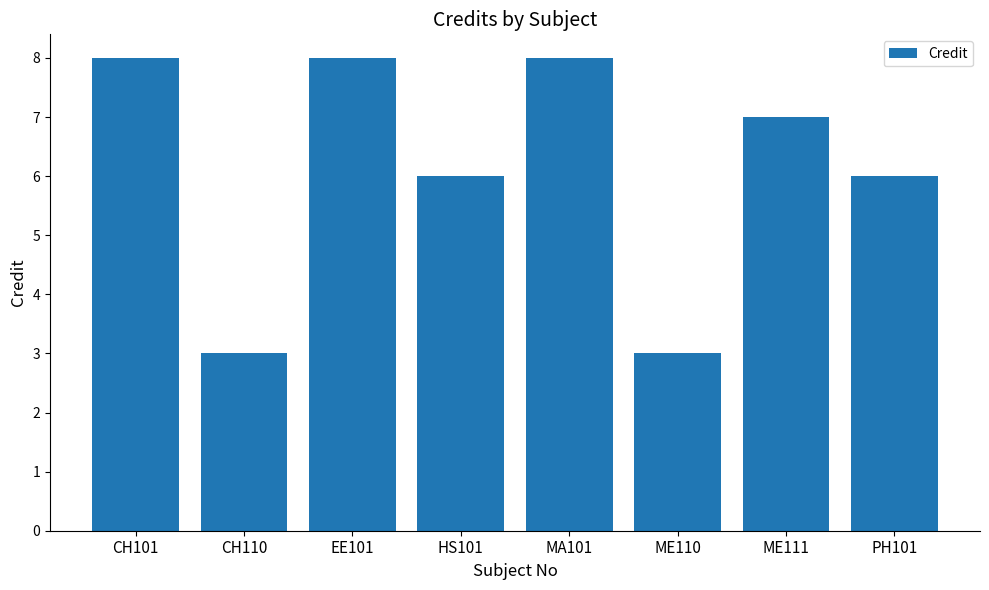

What is the difference between the values at HS101 and CH110?

3